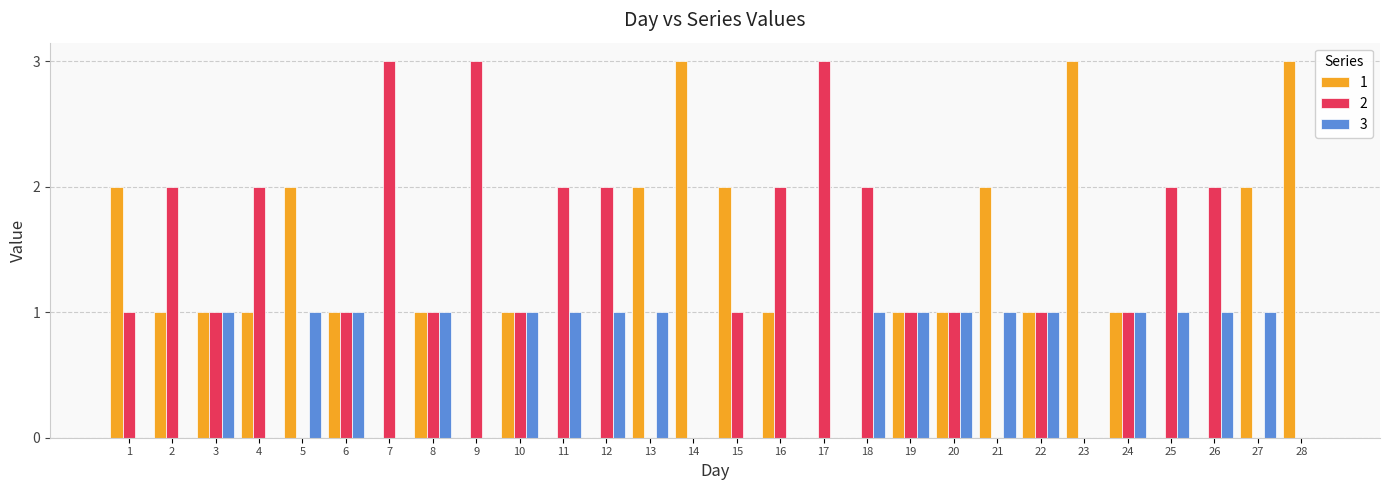

What is the total value across all series at 5?

3